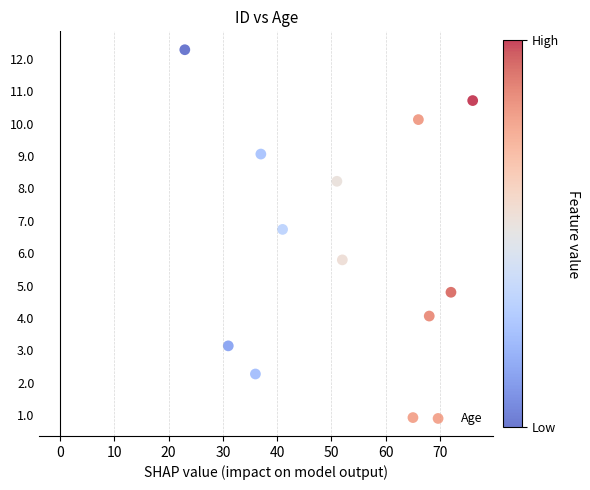

What is the range of X values (max minus min)?

53.0